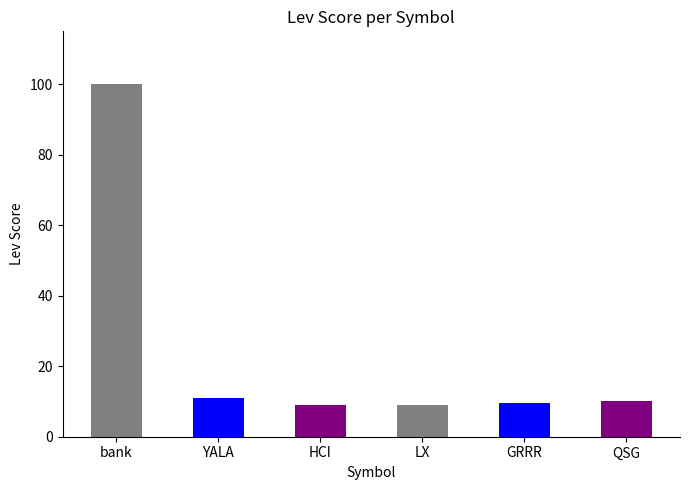

Does the chart contain any negative values?

No